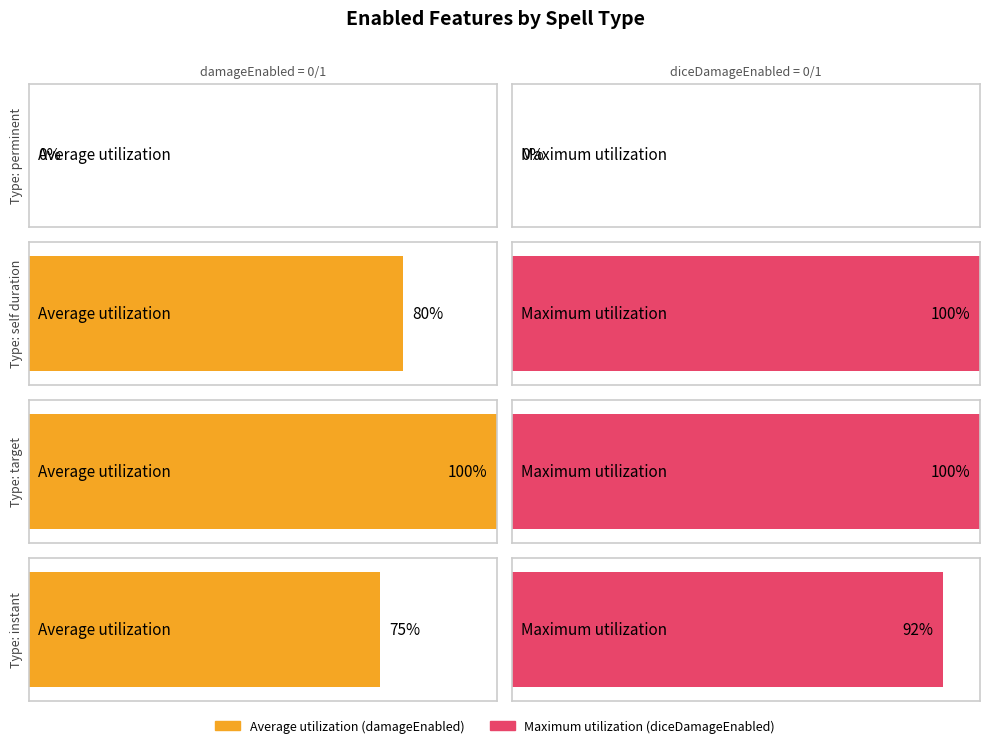

How many categories are shown in the chart?

4